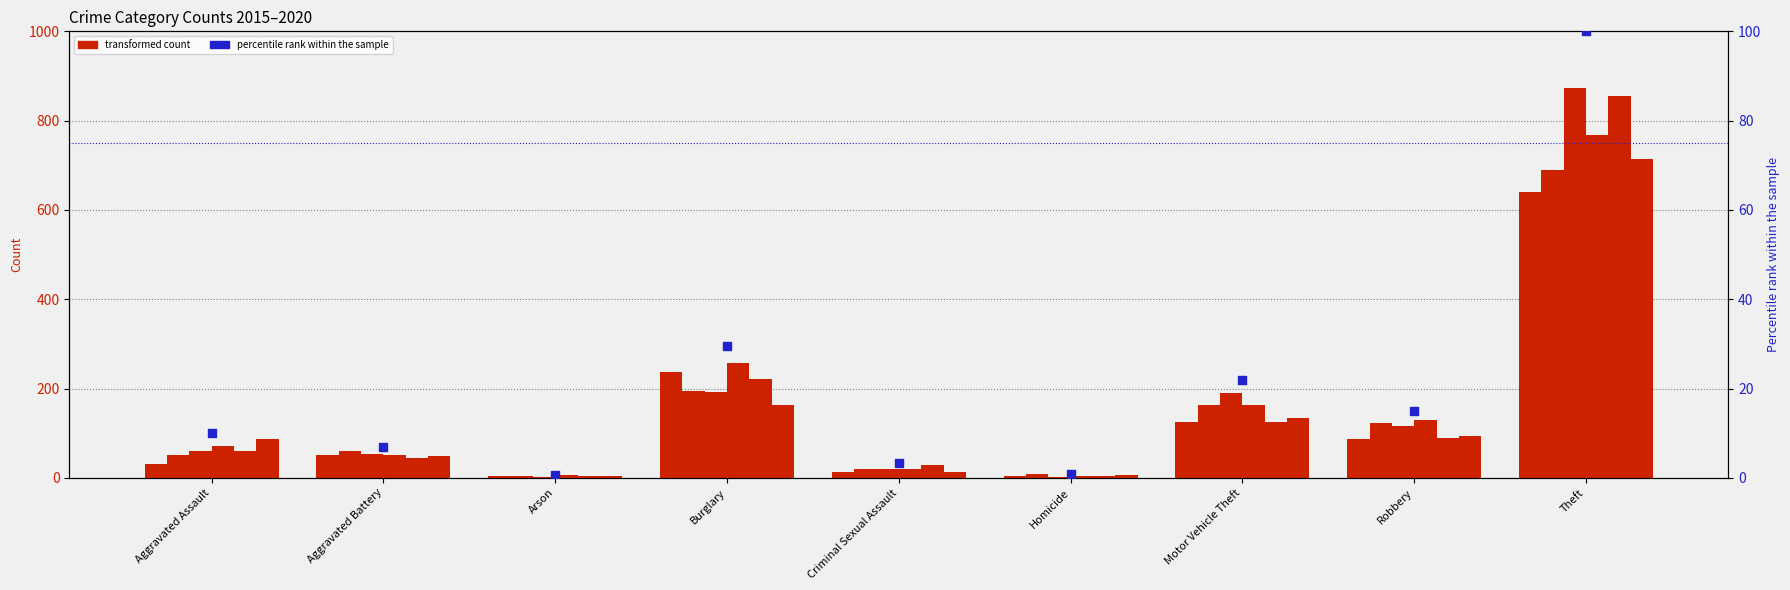

Between Burglary and Motor Vehicle Theft, which is larger?

Burglary